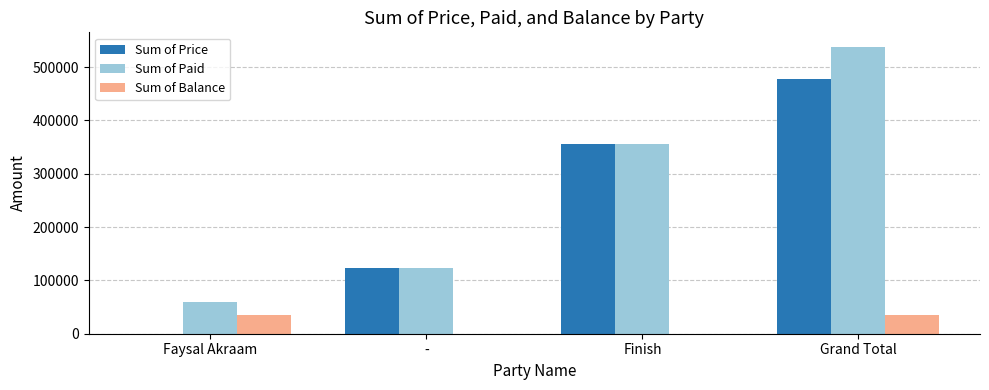

How many groups of bars are there?

4